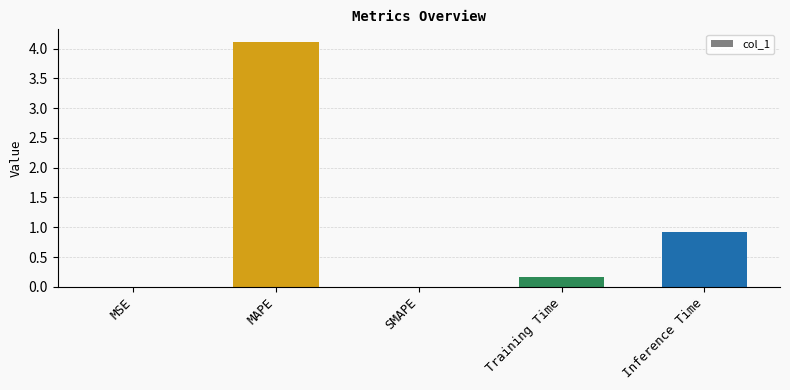

Count the number of data series in this chart.

1